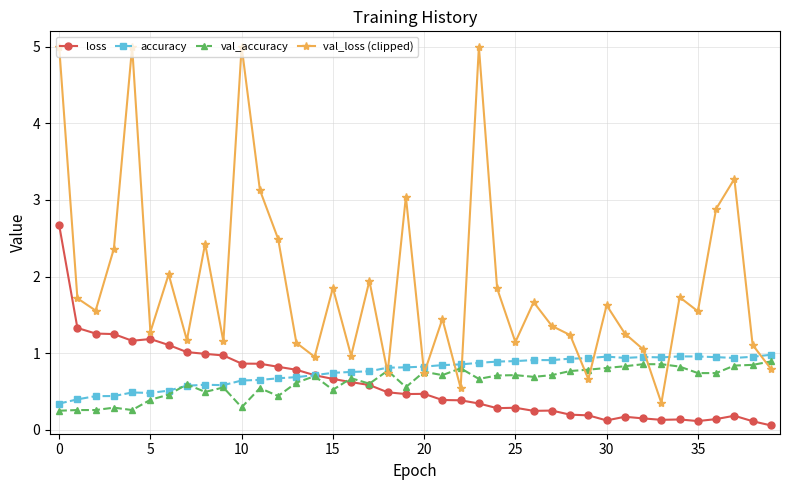

What is the maximum value shown in the chart?

5.0